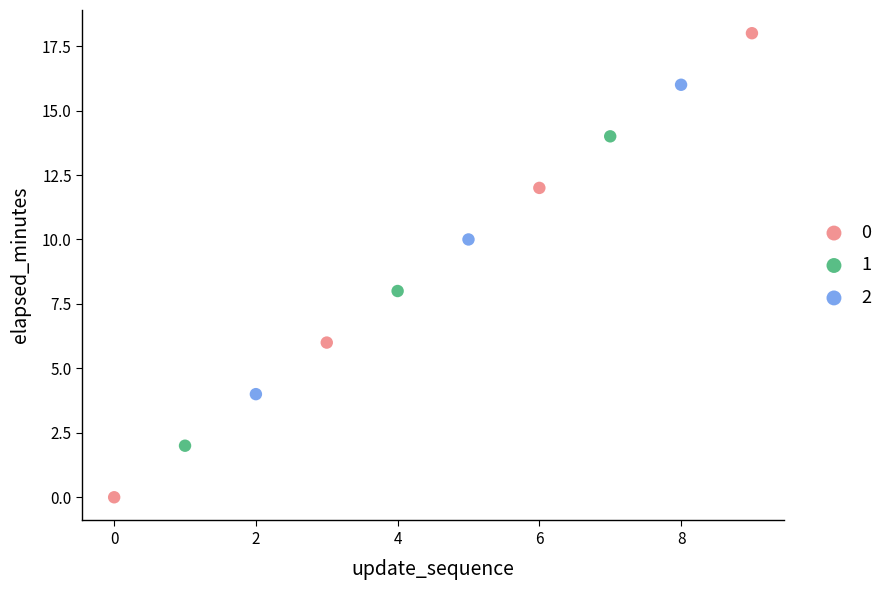

Which series has the widest spread of Y values?

0